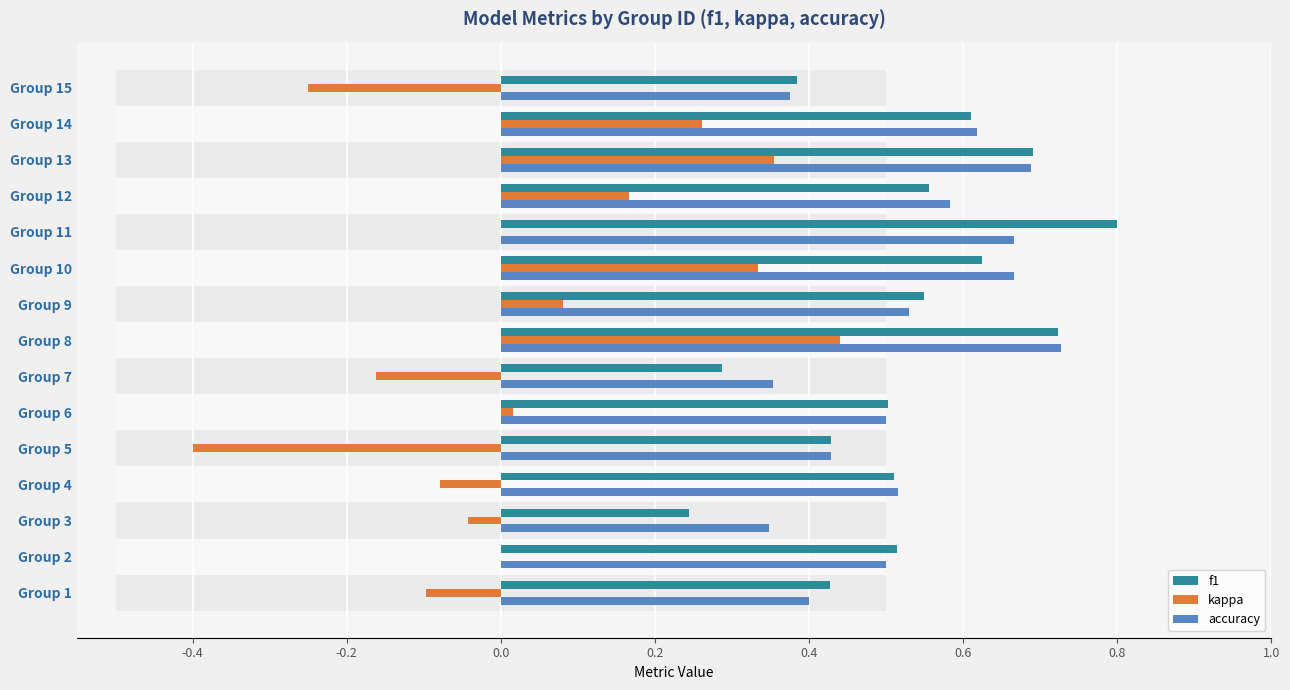

How many bars are there in total?

45